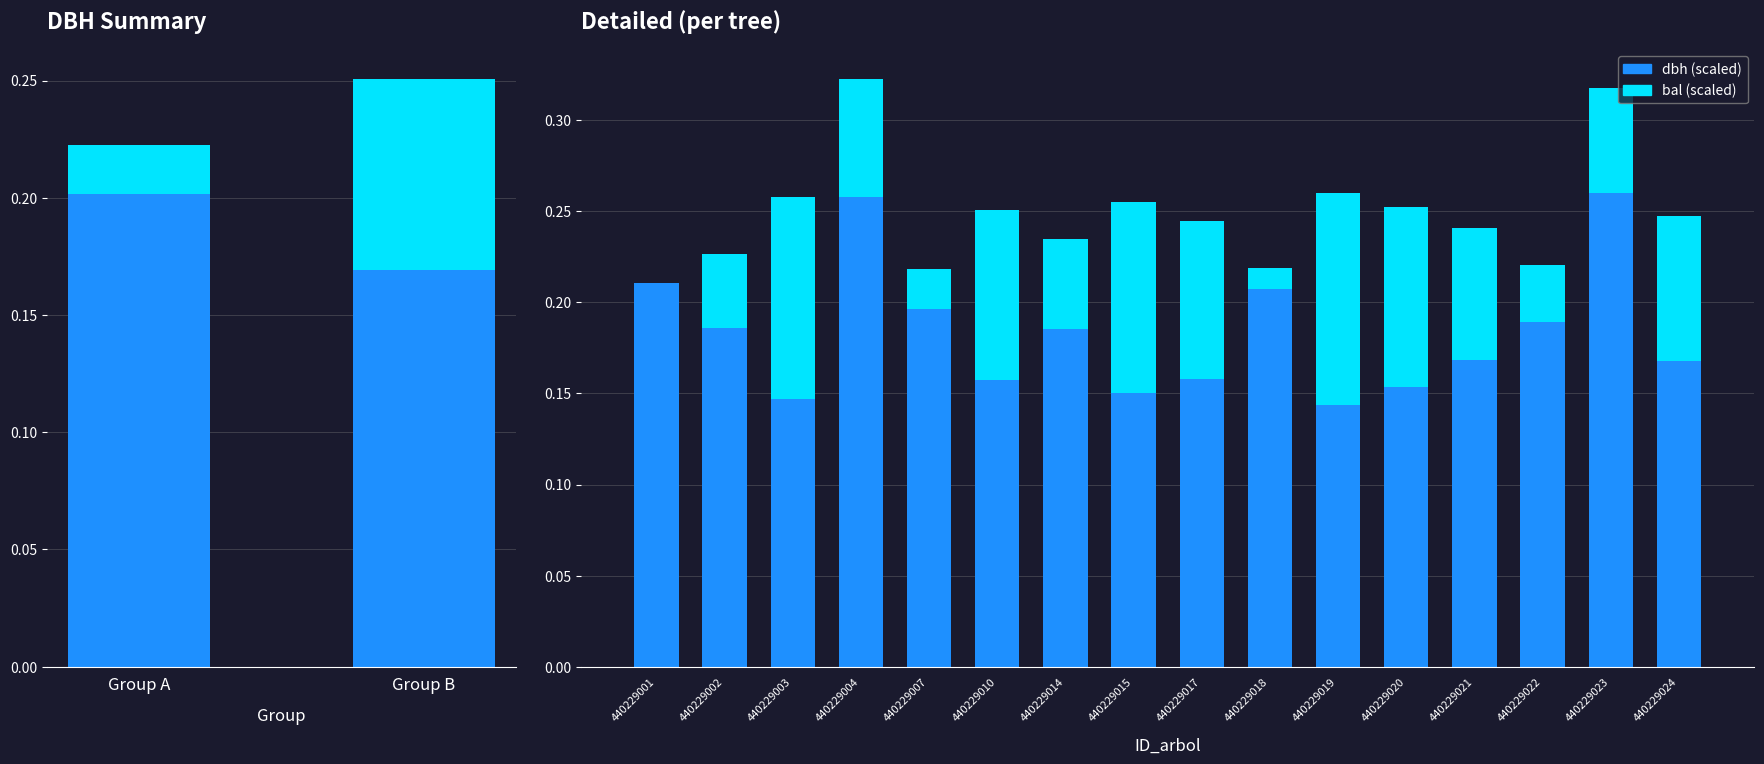

At how many categories does at least one series exceed 0?

16